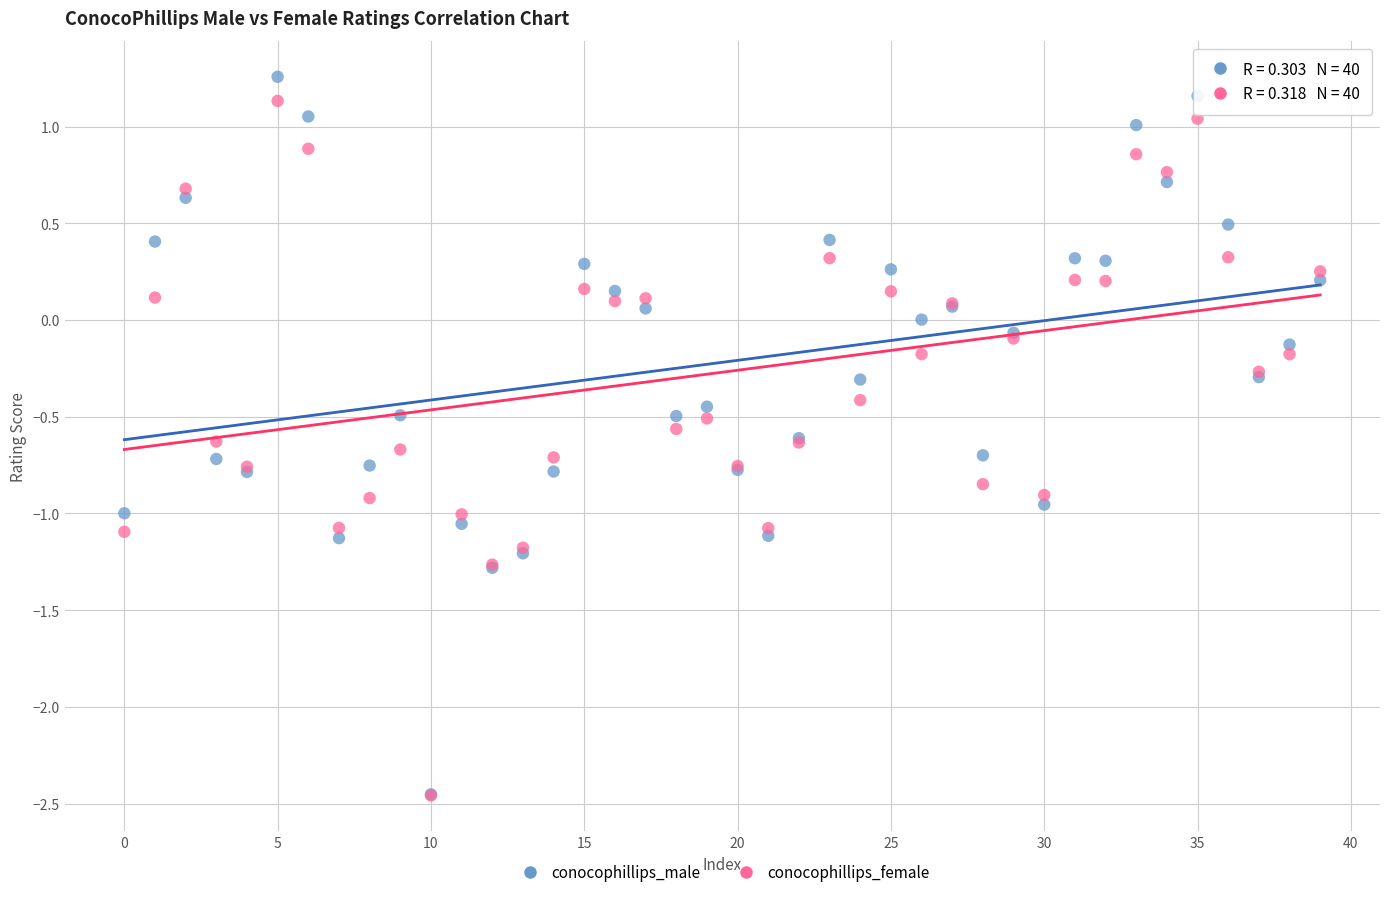

What are all the series names shown in the legend?

conocophillips_male, conocophillips_female